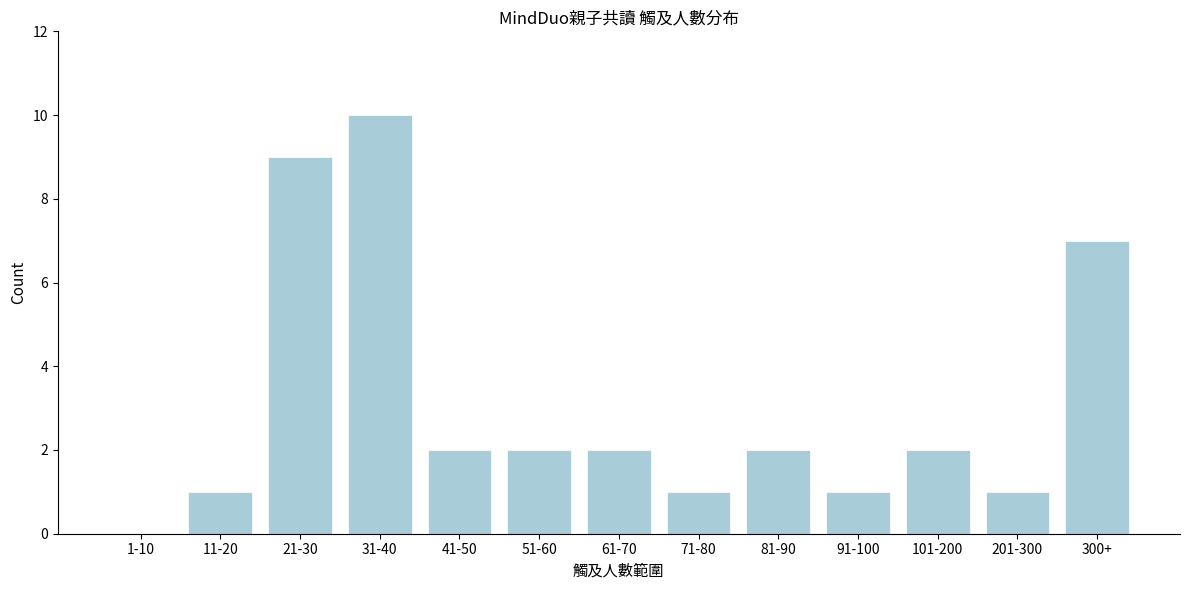

Reading left to right, what are all the values shown in this chart?

1-10=0	11-20=1	21-30=9	31-40=10	41-50=2	51-60=2	61-70=2	71-80=1	81-90=2	91-100=1	101-200=2	201-300=1	300+=7